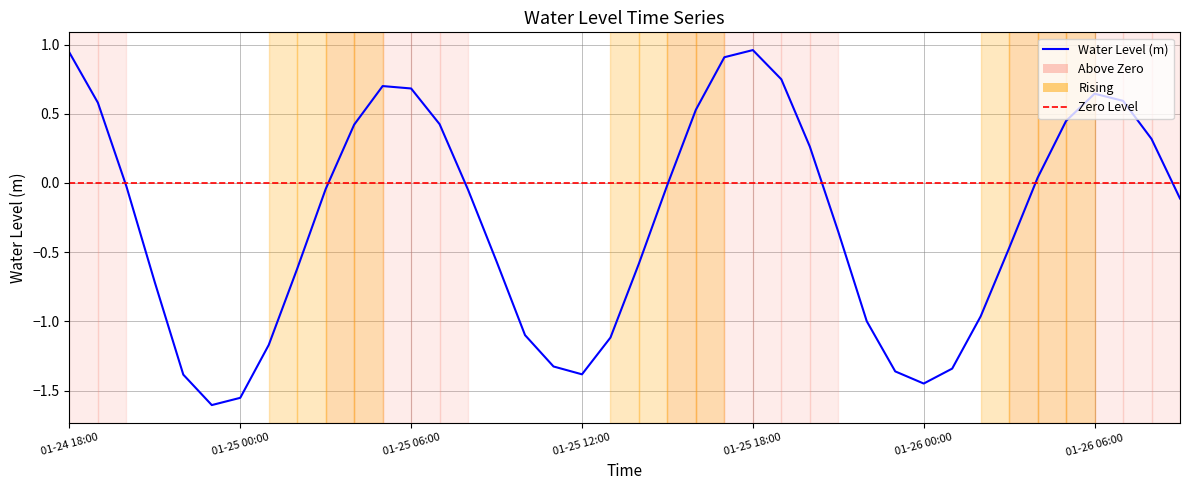

What is the smallest value displayed?

-1.6